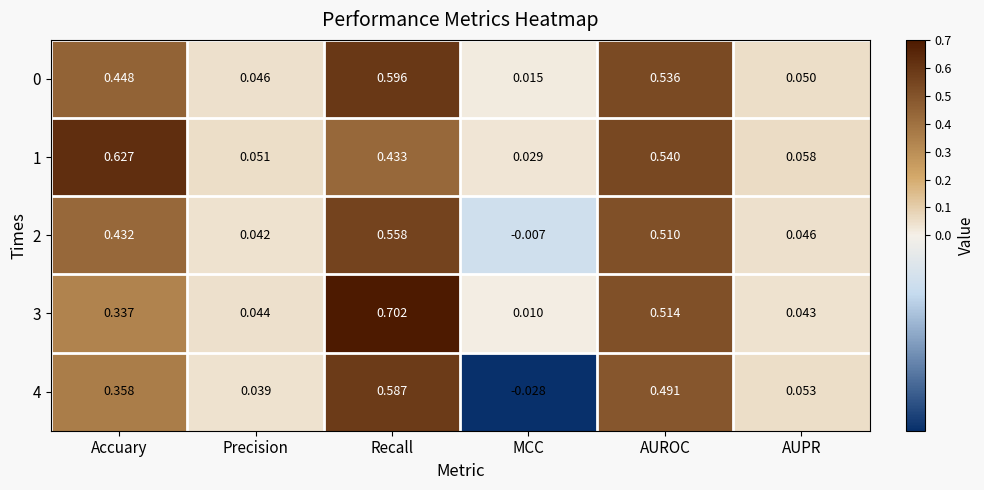

At which label does 2 first exceed 0?

Accuary